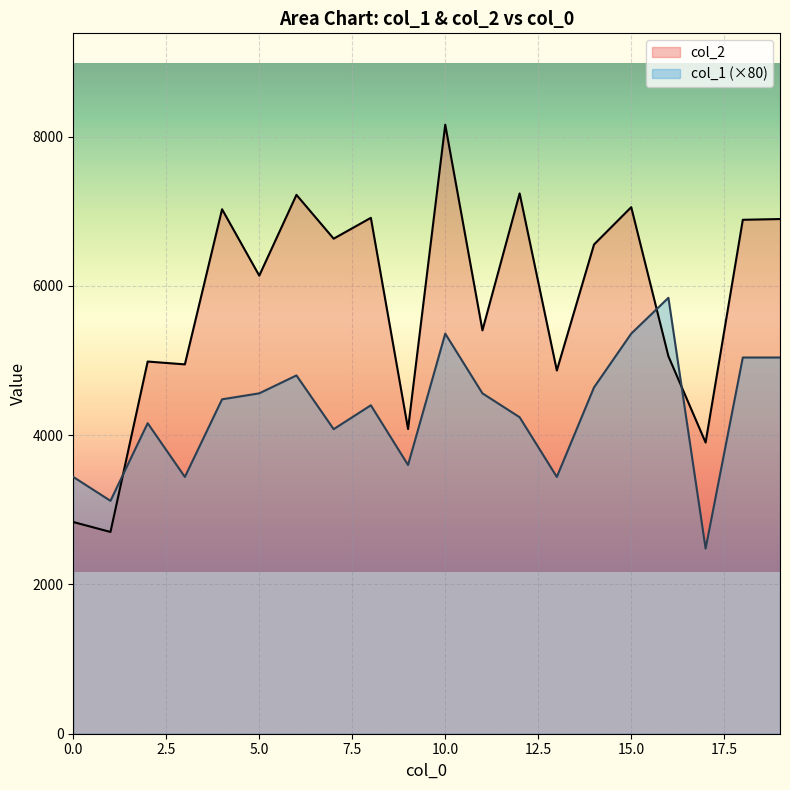

Reading left to right, extract all data points from this chart.

col_2: 0=2836	1=2703	2=4986	3=4948	4=7026	5=6137	6=7219	7=6632	8=6911	9=4082	10=8159	11=5404	12=7238	13=4866	14=6554	15=7054	16=5057	17=3901	18=6885	19=6895
col_1: 0=3440	1=3120	2=4160	3=3440	4=4480	5=4560	6=4800	7=4080	8=4400	9=3600	10=5360	11=4560	12=4240	13=3440	14=4640	15=5360	16=5840	17=2480	18=5040	19=5040